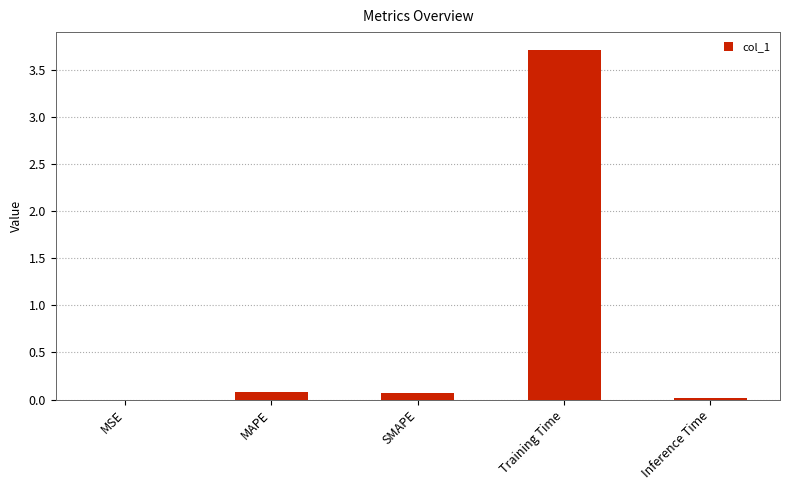

What is the sum of all values?

3.9